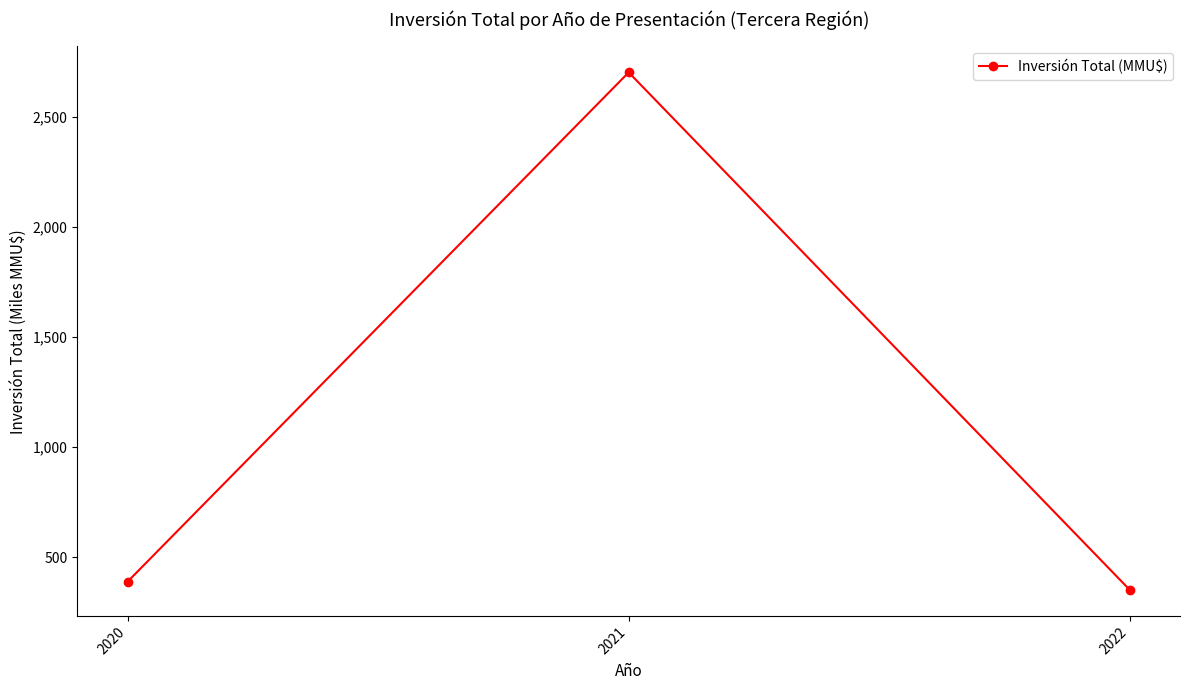

Rank the categories by value from highest to lowest.

2021, 2020, 2022